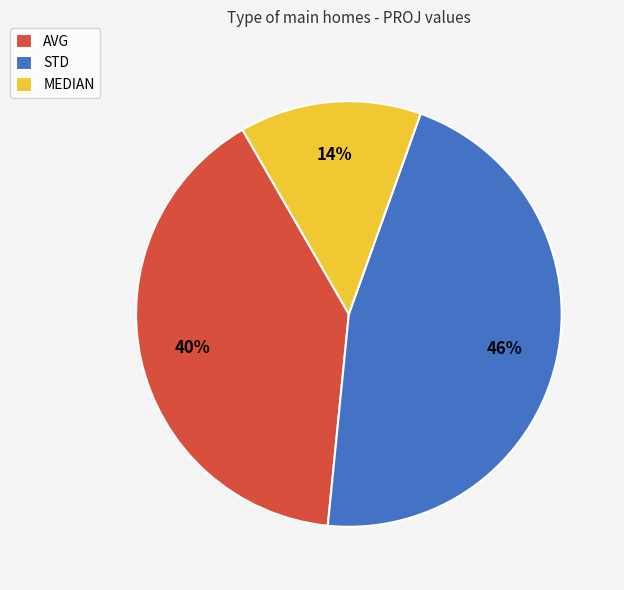

How many segments does this pie chart have?

3